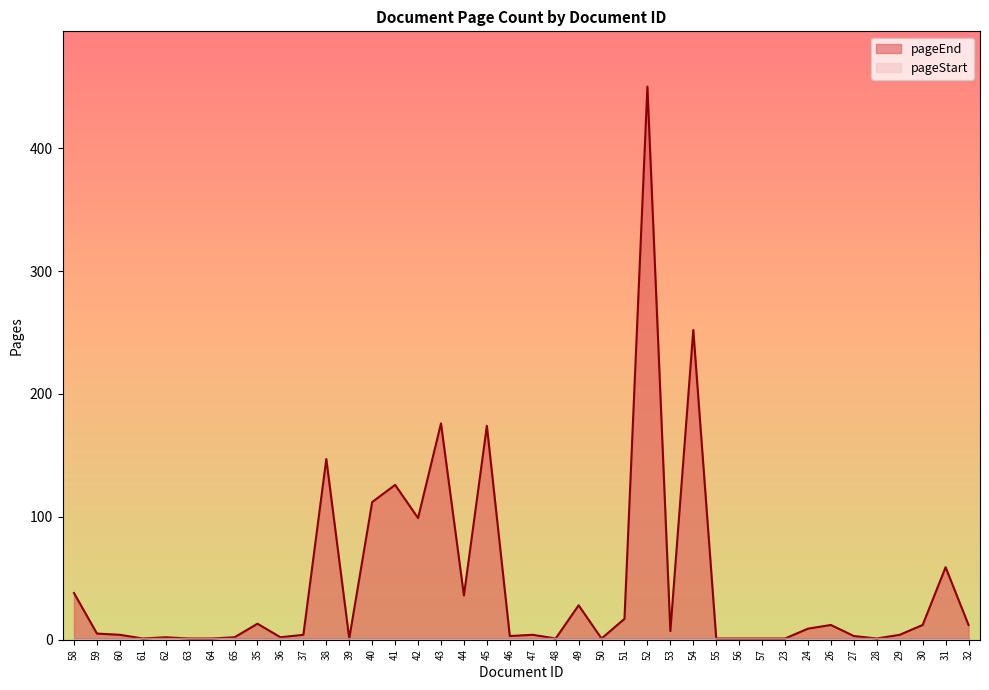

Between 32 and 36, which is larger?

32